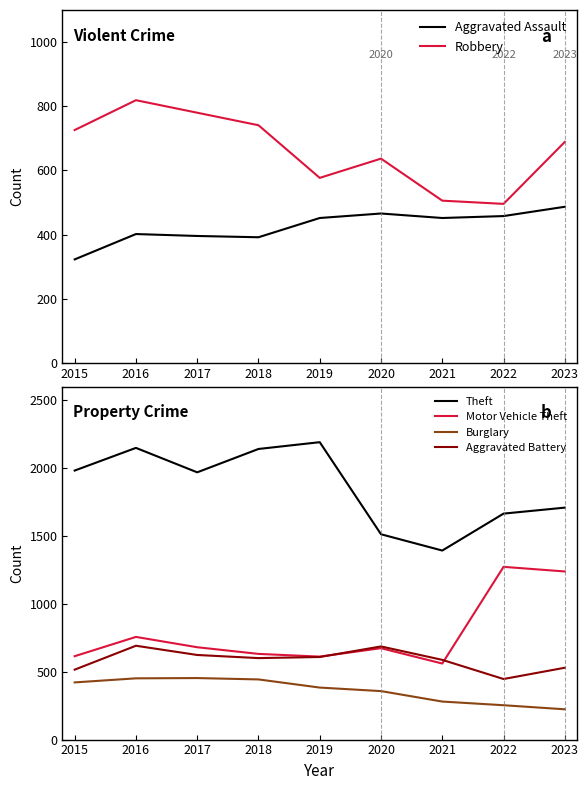

True or false: Aggravated Battery has more than 0 interior local peaks.

True